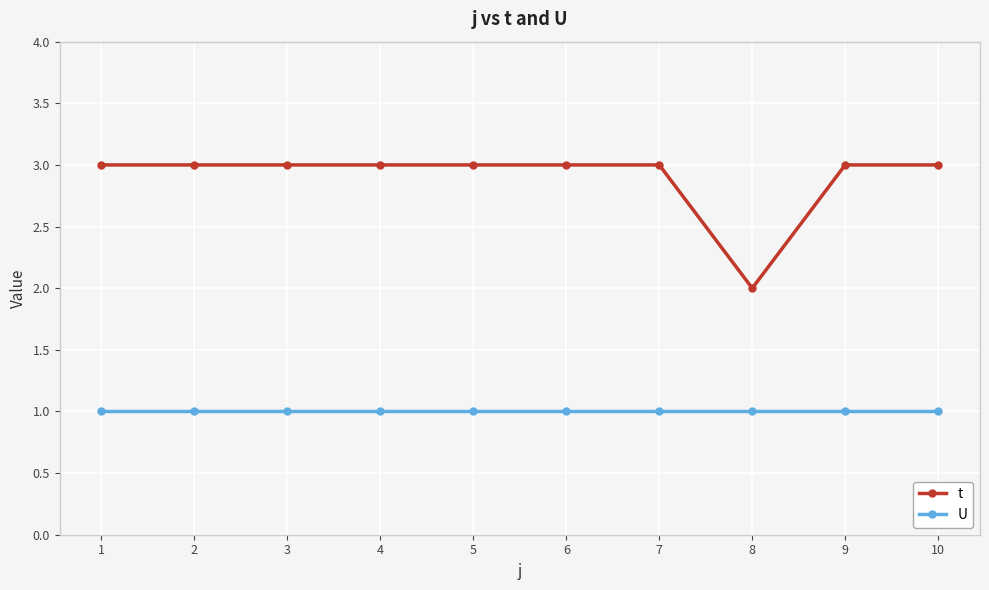

The value of t at 8 is 3. True or false?

False